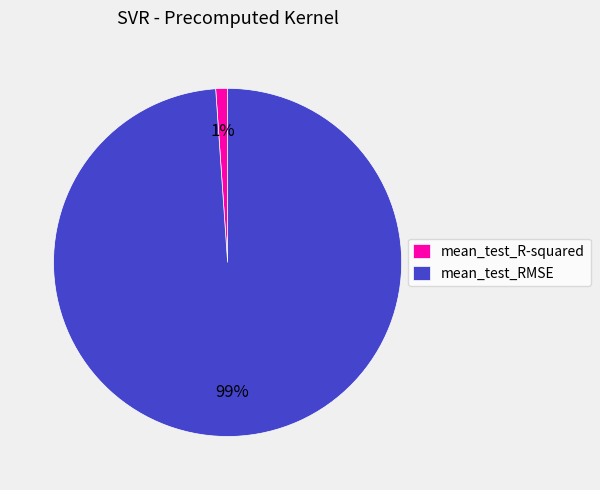

To the nearest percent, what is the average slice percentage?

50%